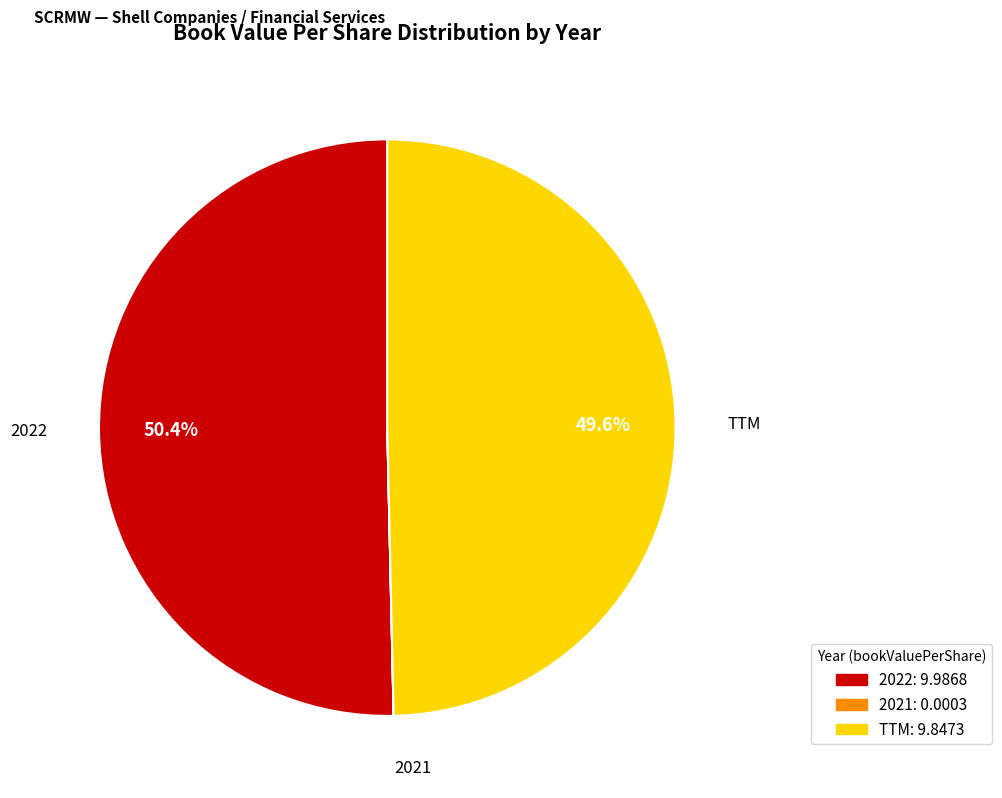

To the nearest percent, what is the difference between the TTM and 2022 slice percentages?

1%